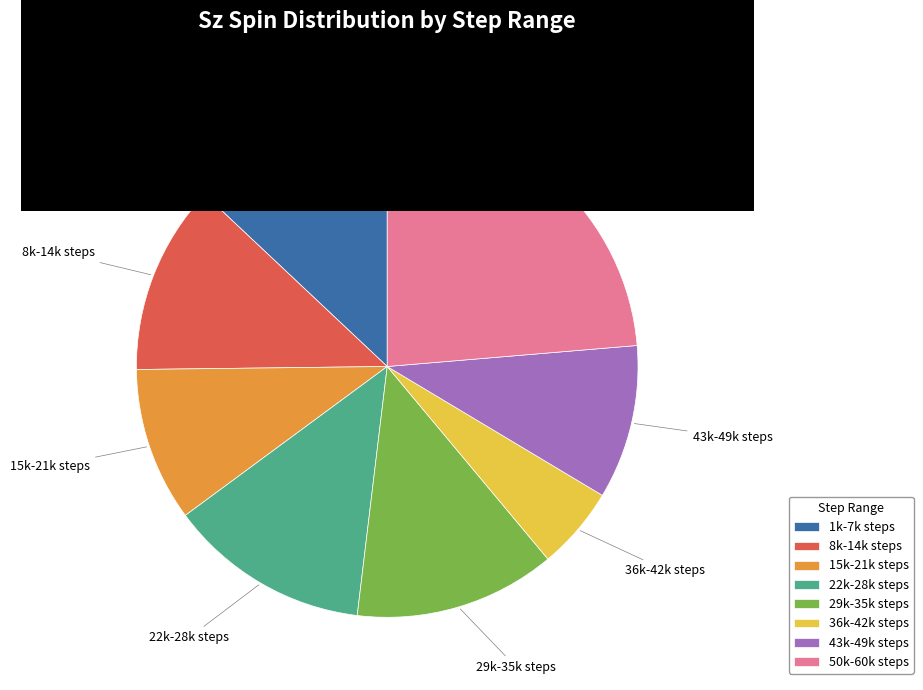

Does 8k-14k steps represent more than half of the total?

No